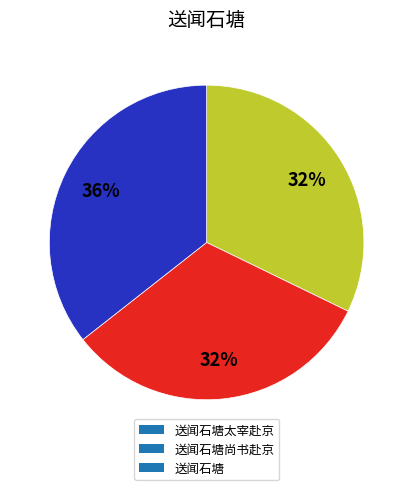

What is the largest slice in the pie chart?

送闻石塘